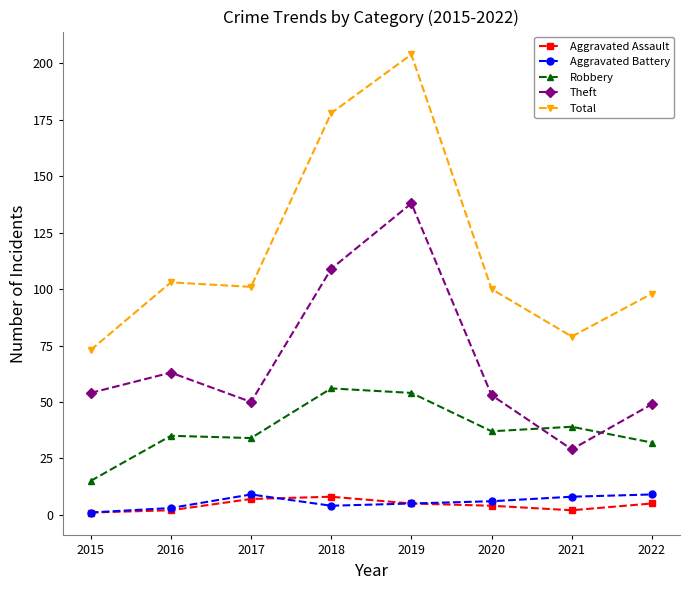

What is the maximum value shown in the chart?

204